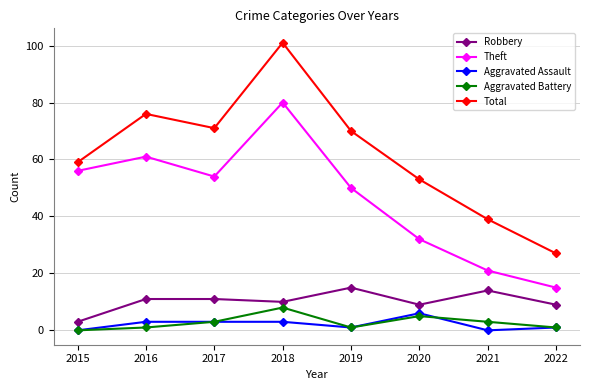

How many data points does each series have?

8